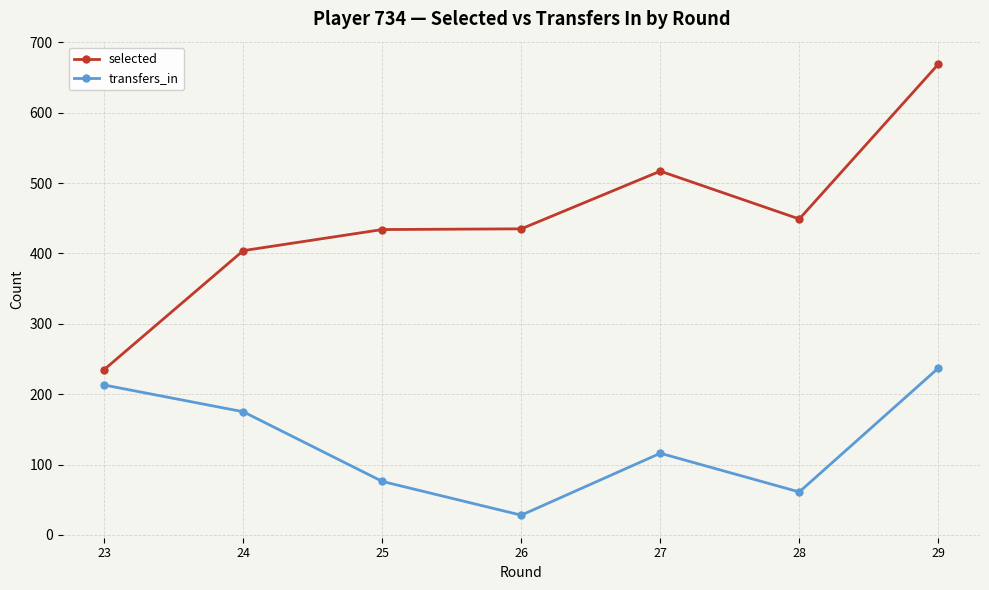

What is the spread (max minus min) of values at 23?

22